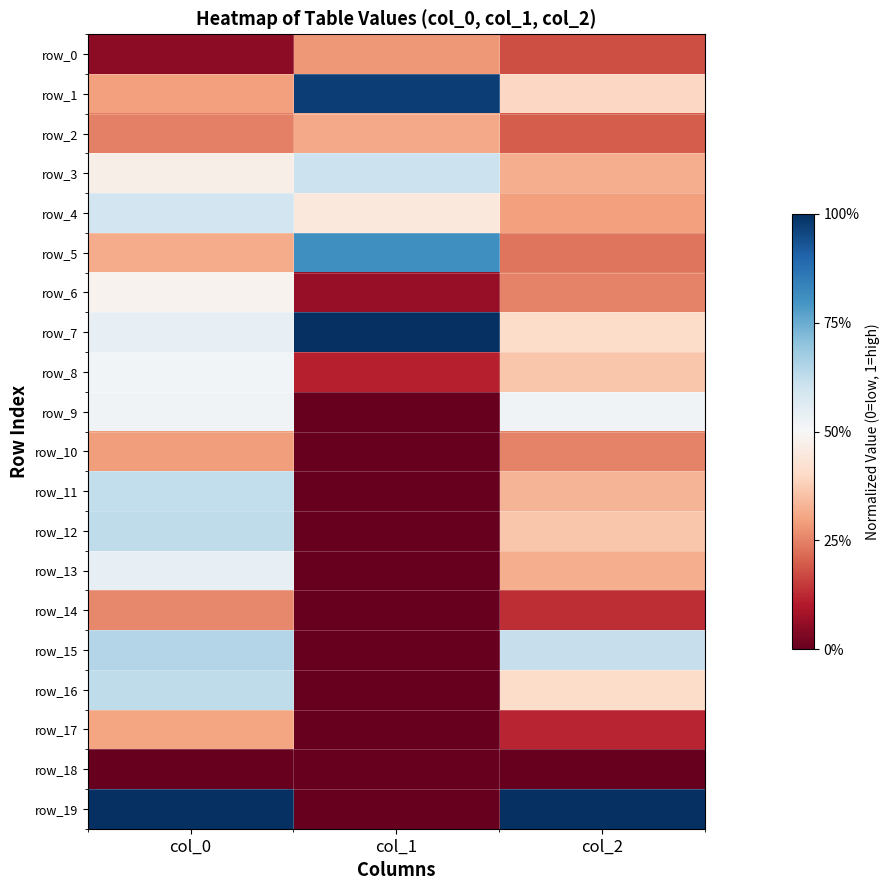

How many categories are shown in the chart?

3